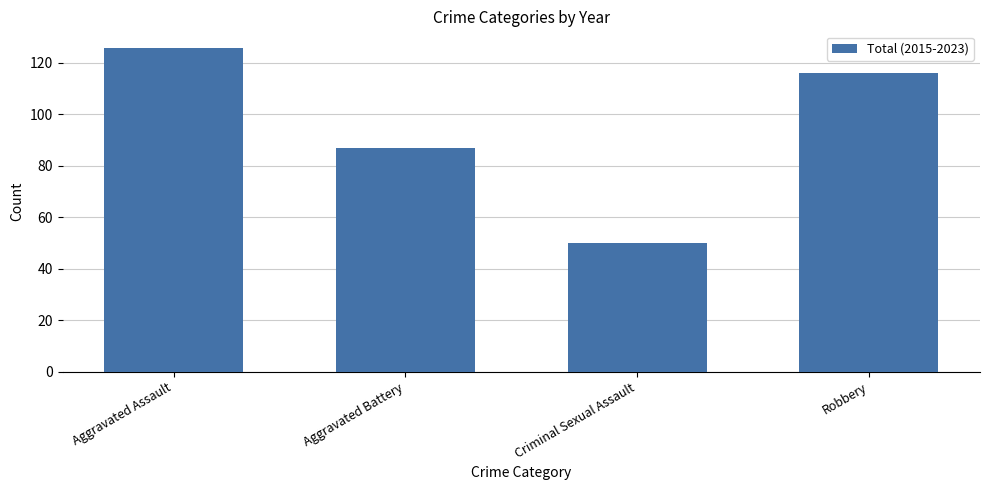

Rank the categories by value from lowest to highest.

Criminal Sexual Assault, Aggravated Battery, Robbery, Aggravated Assault